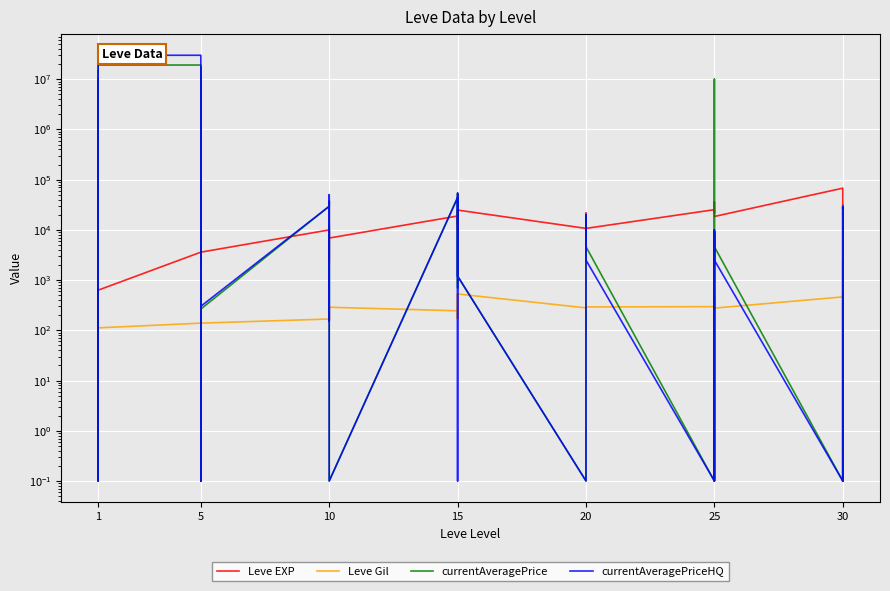

Between 1 and 20, which series saw the biggest shift?

Leve EXP